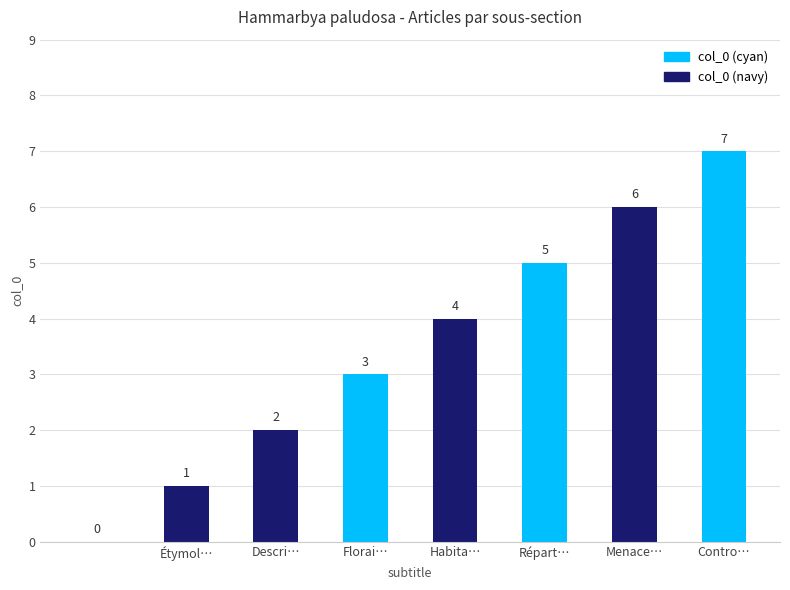

What is the maximum value shown in the chart?

7